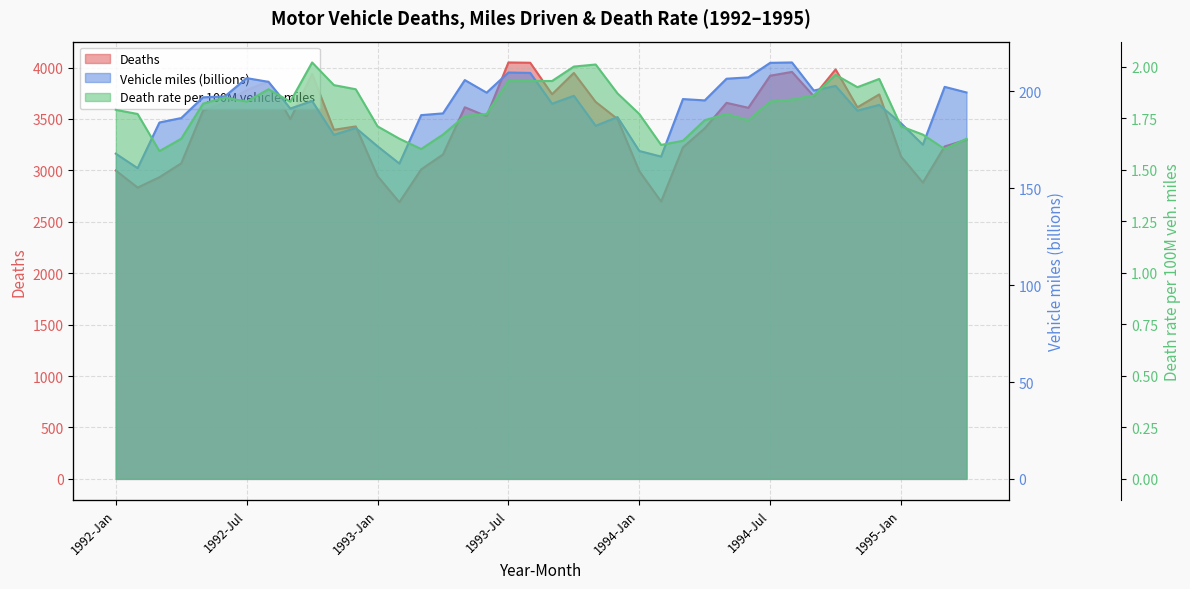

Where is the first local maximum for Deaths?

1992-Aug